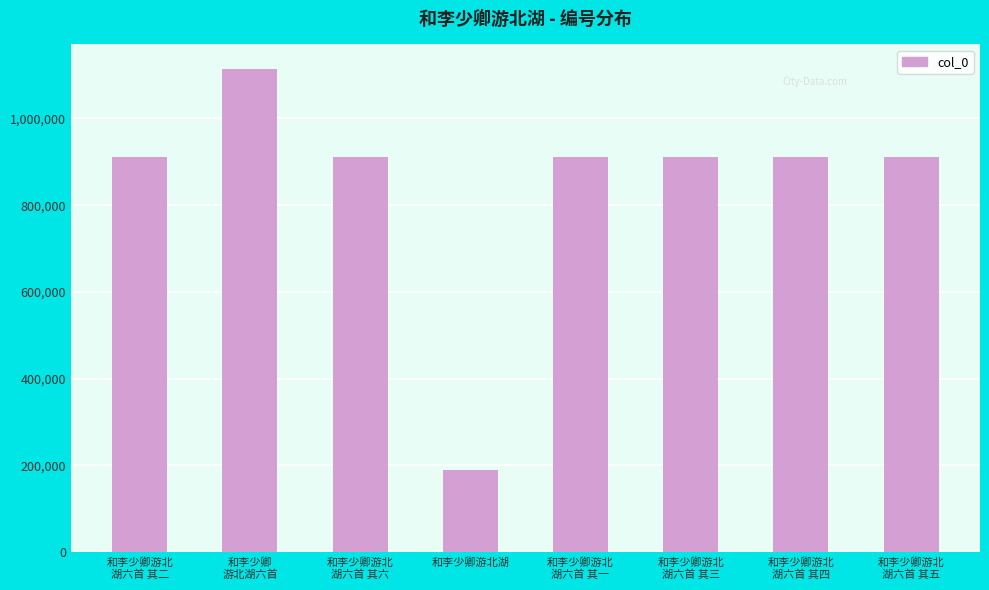

What is the value of the 6th bar from the left?

910222